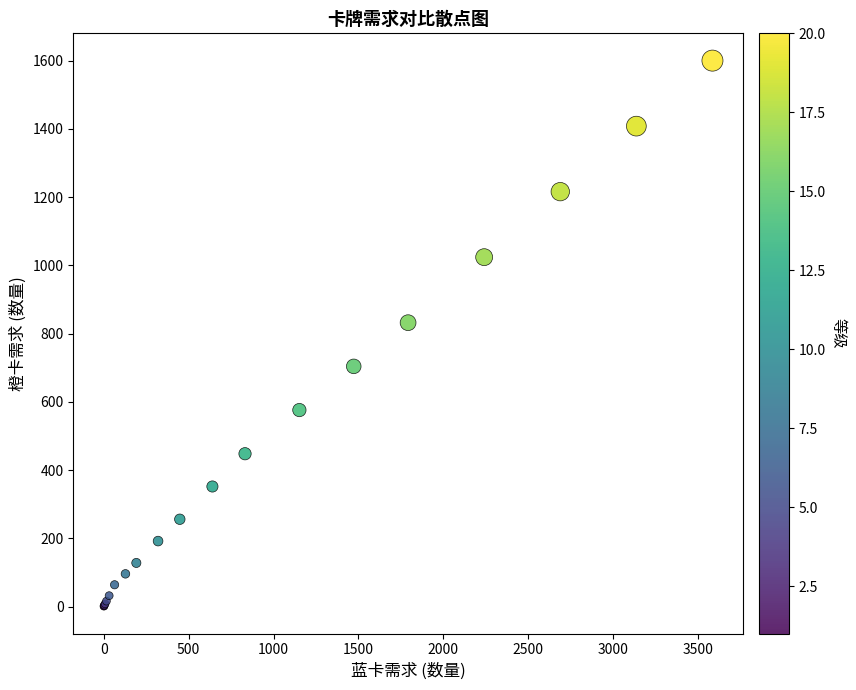

What Y value in the scatter plot is closest to 800?

832